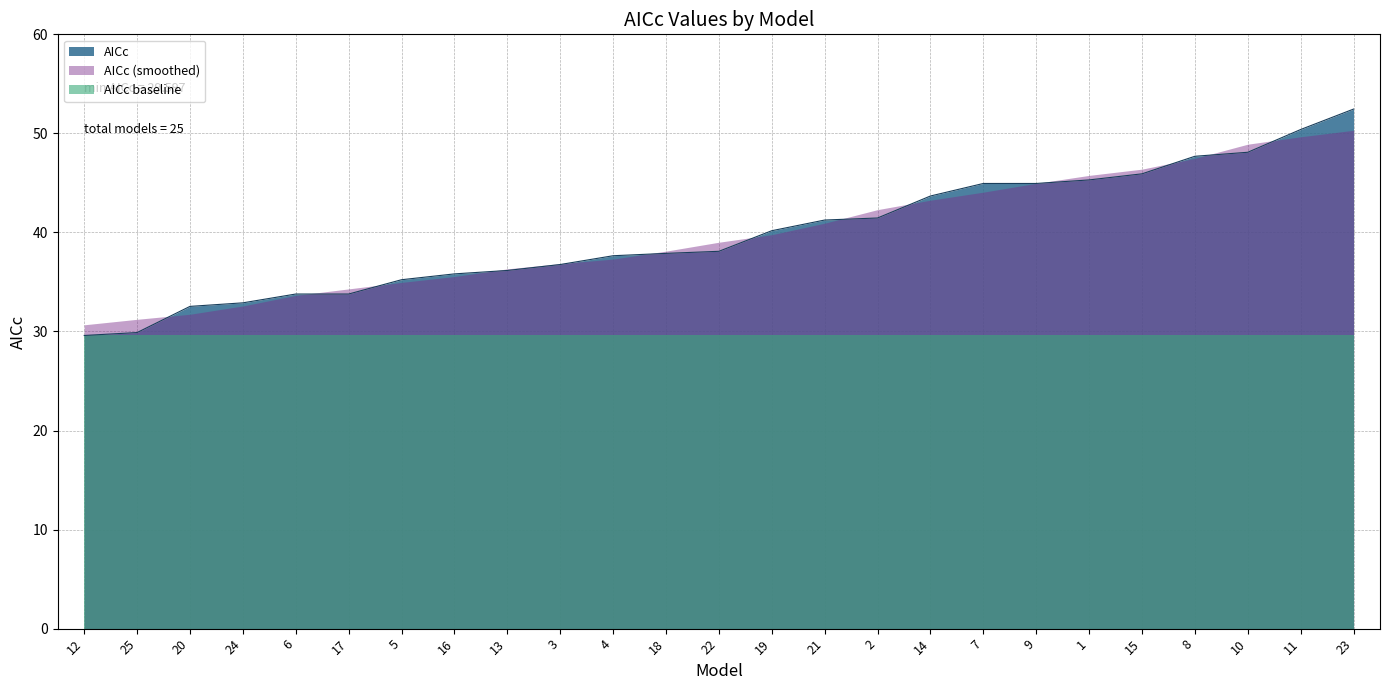

Read the value at 13.

36.2